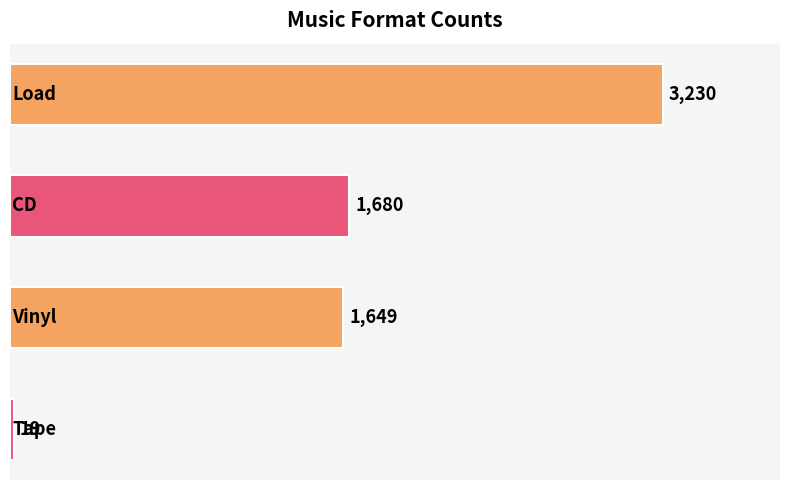

What is the difference between the maximum and second lowest values?

1581